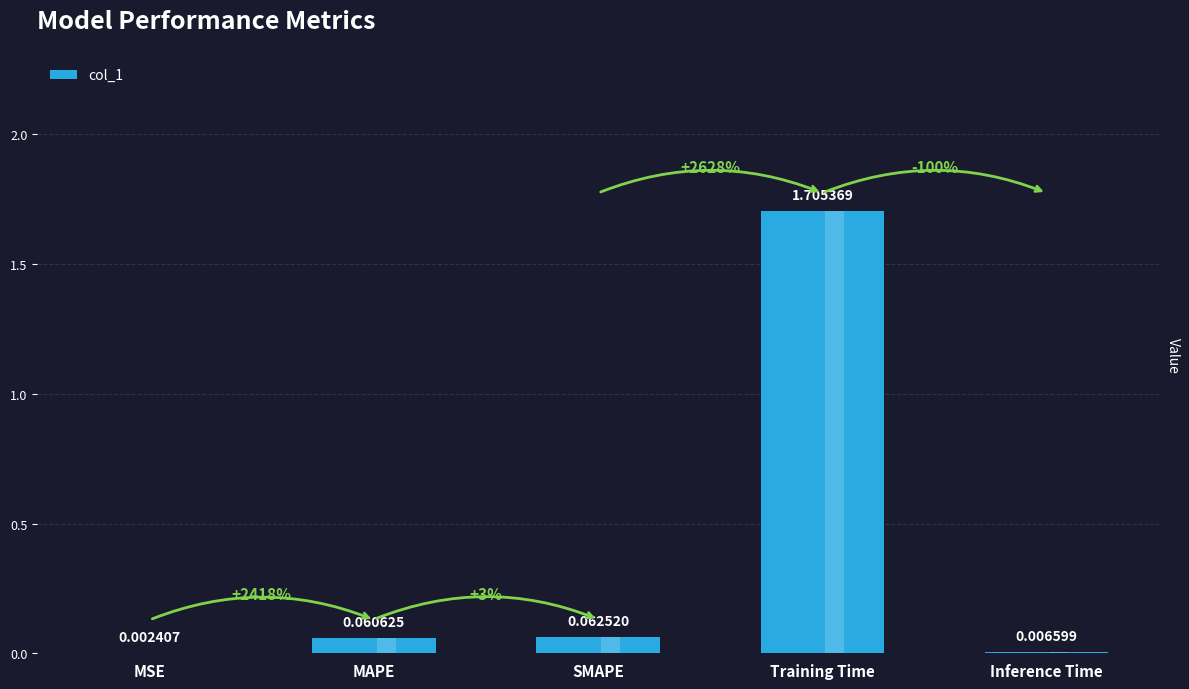

Reading left to right, list all the values displayed in this chart.

MSE=0.0	MAPE=0.1	SMAPE=0.1	Training Time=1.7	Inference Time=0.0